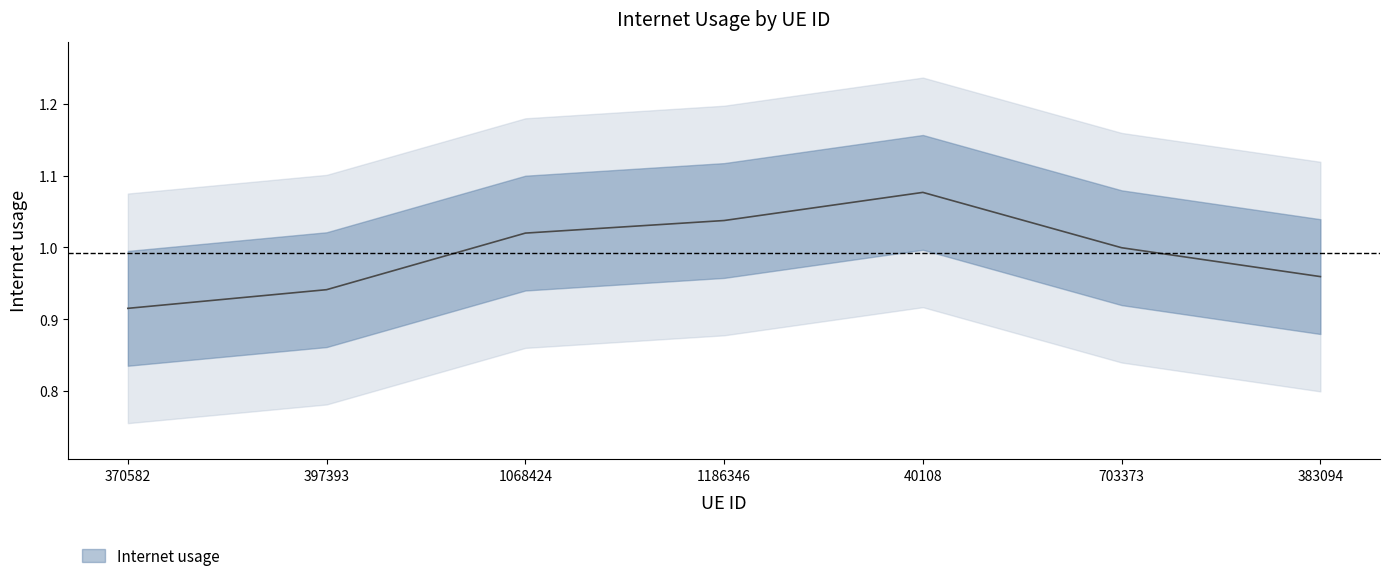

Rank the categories by value from highest to lowest.

40108, 1186346, 1068424, 703373, 383094, 397393, 370582